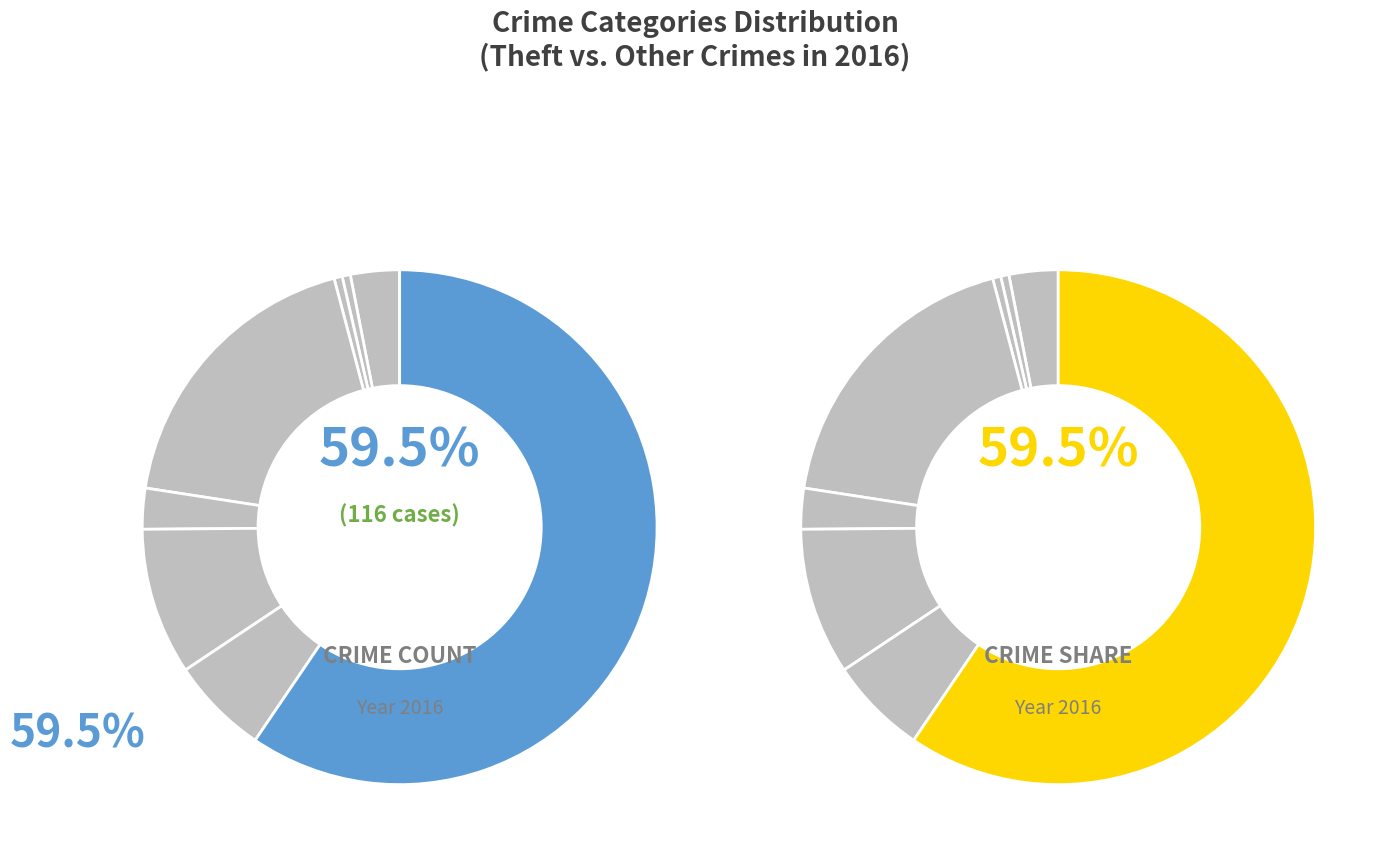

How many segments does this pie chart have?

8